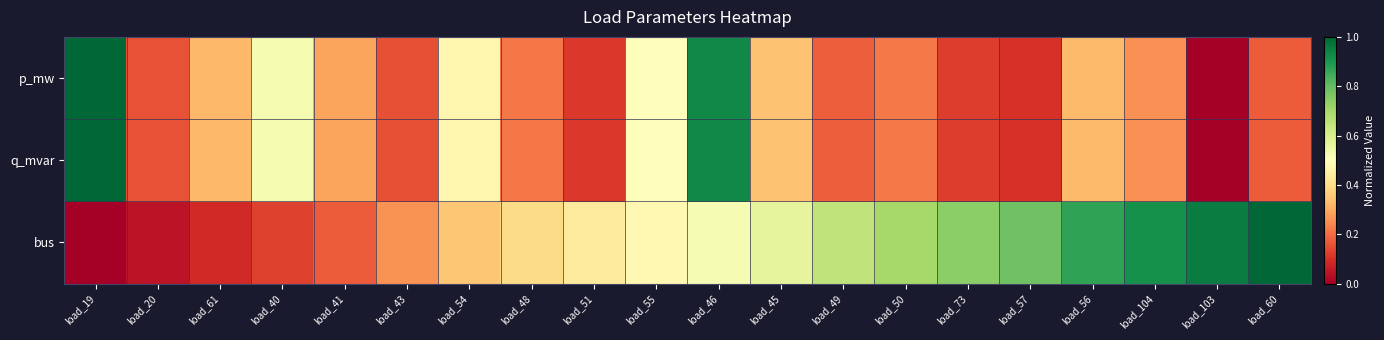

What is the greatest value displayed?

1.0